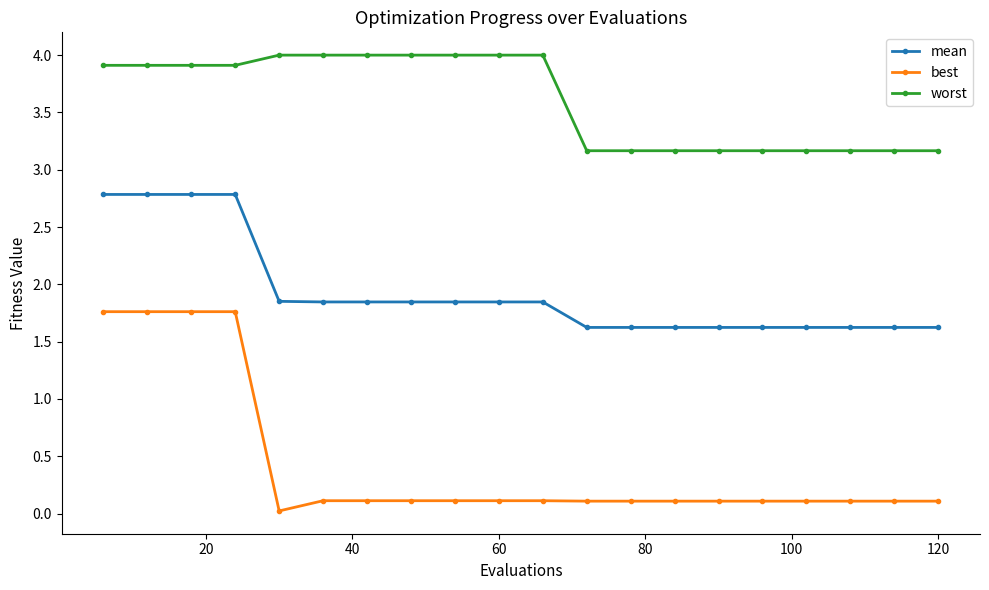

True or false: best and worst cross at least once.

False